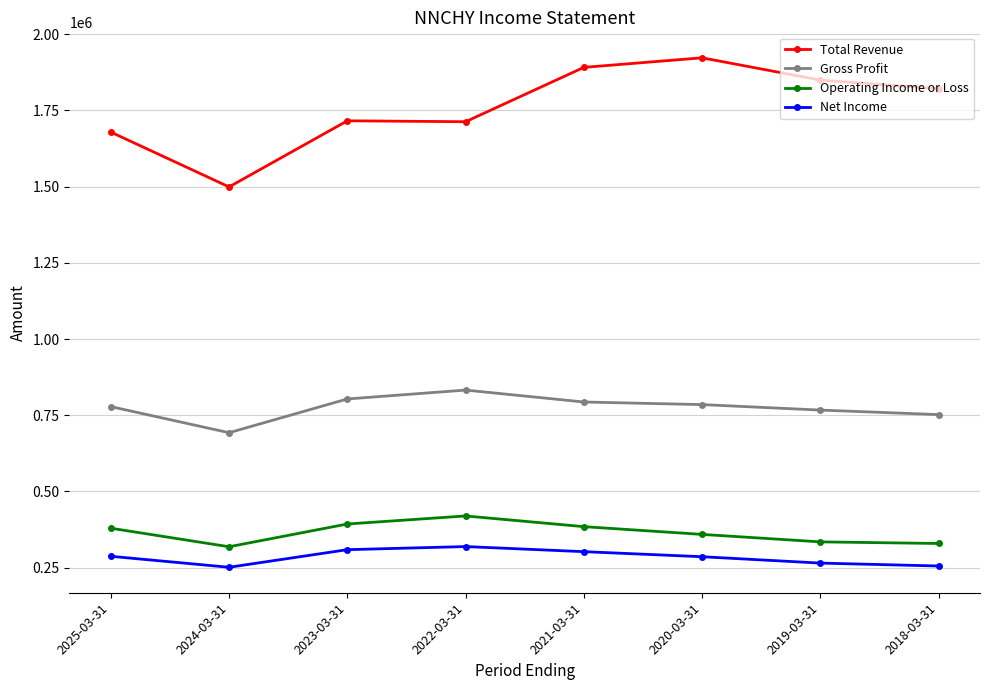

How many lines are shown in the chart?

4